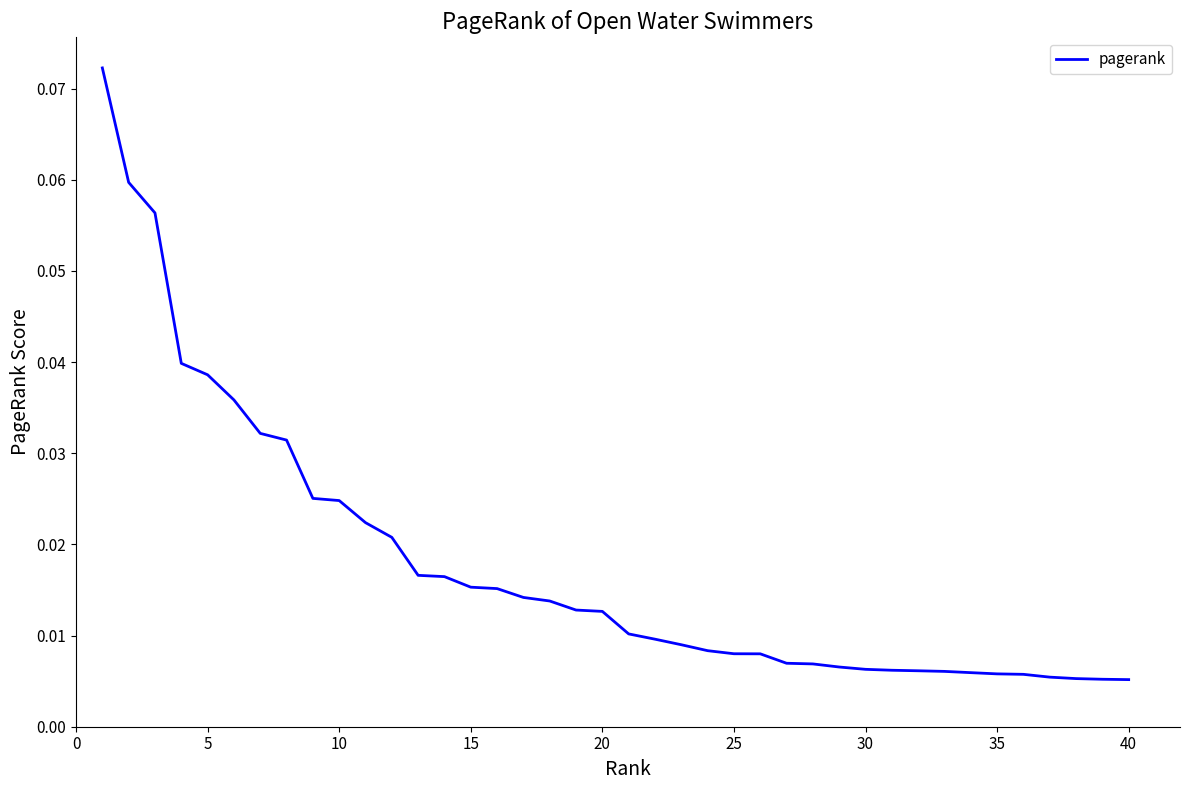

How many lines are shown in the chart?

1